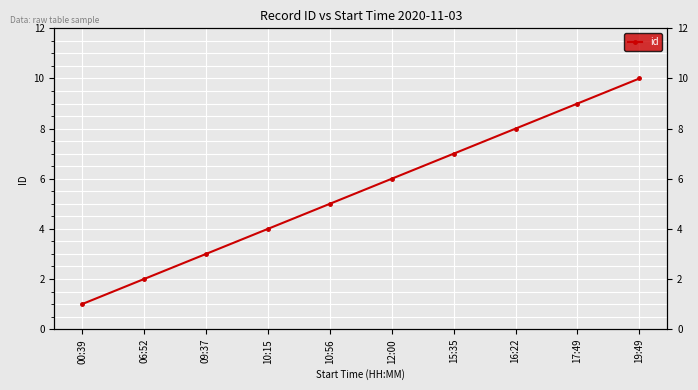

Does the chart display data point markers on the line(s)?

Yes